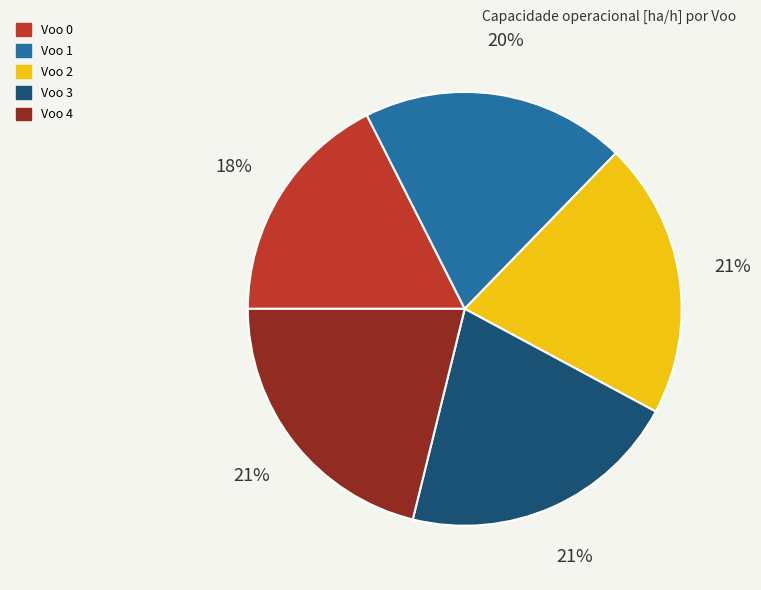

Is there any slice that represents more than half of the pie?

No